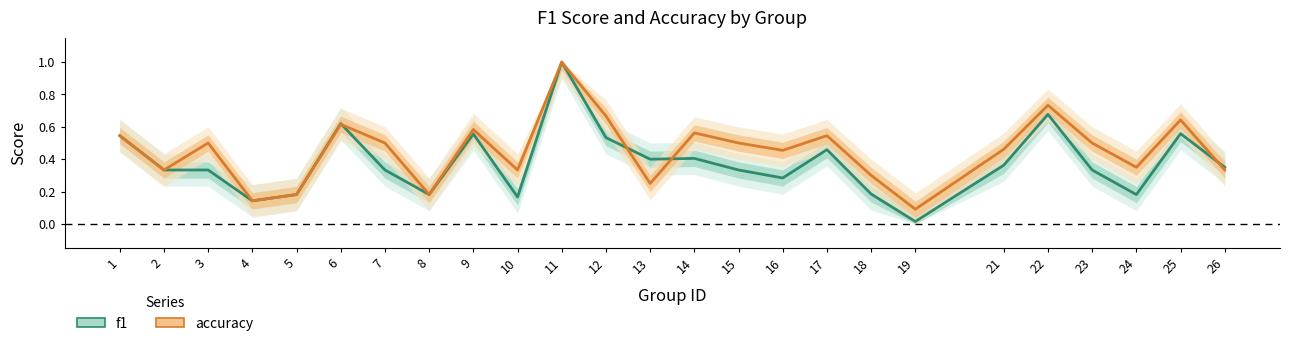

What is the value of the accuracy point at the 21st from the left?

0.7